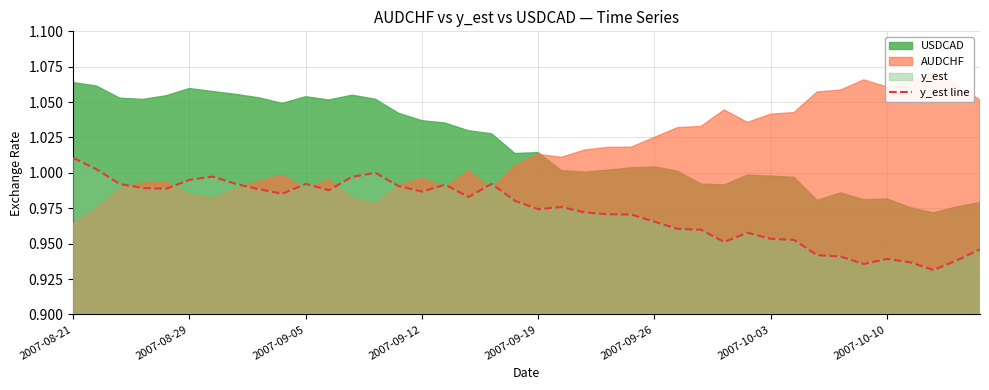

True or false: the data has more than 2 interior local peaks.

True